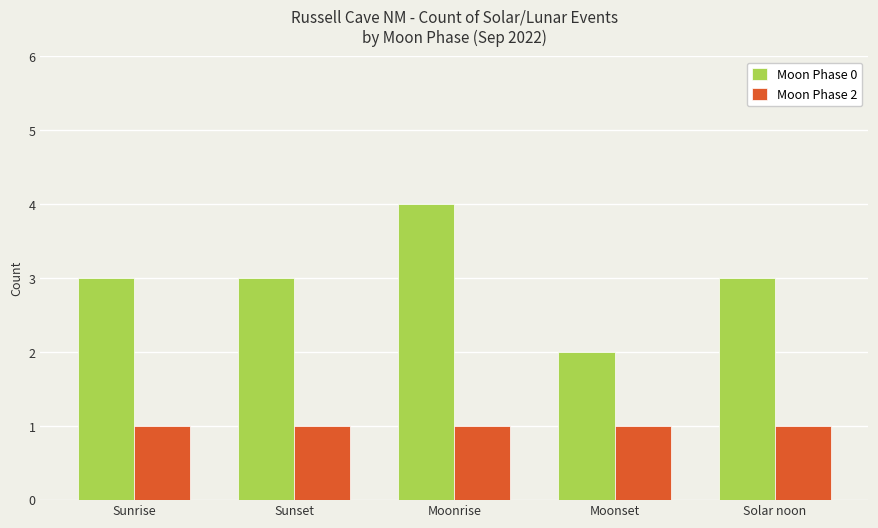

What is the total value across all series at Moonrise?

5